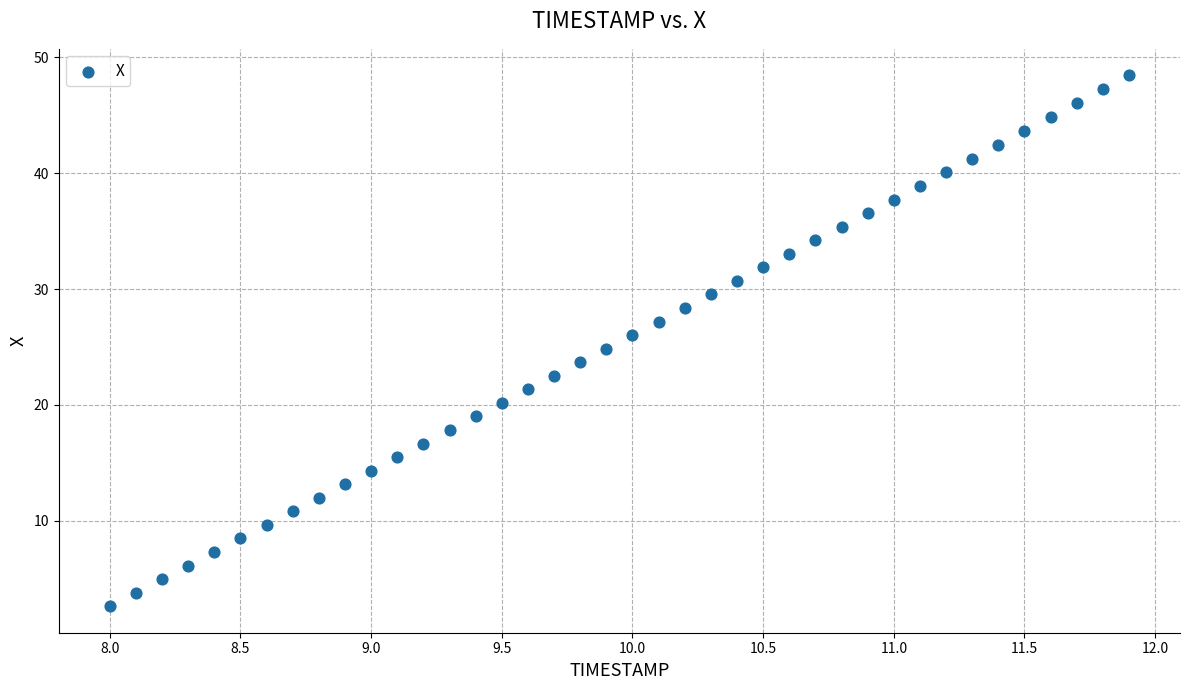

What is the range of X values (max minus min)?

3.9